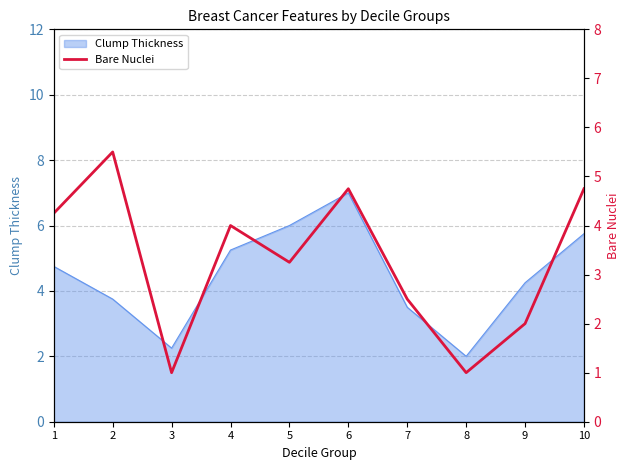

Which category has the lowest value across all series?

3